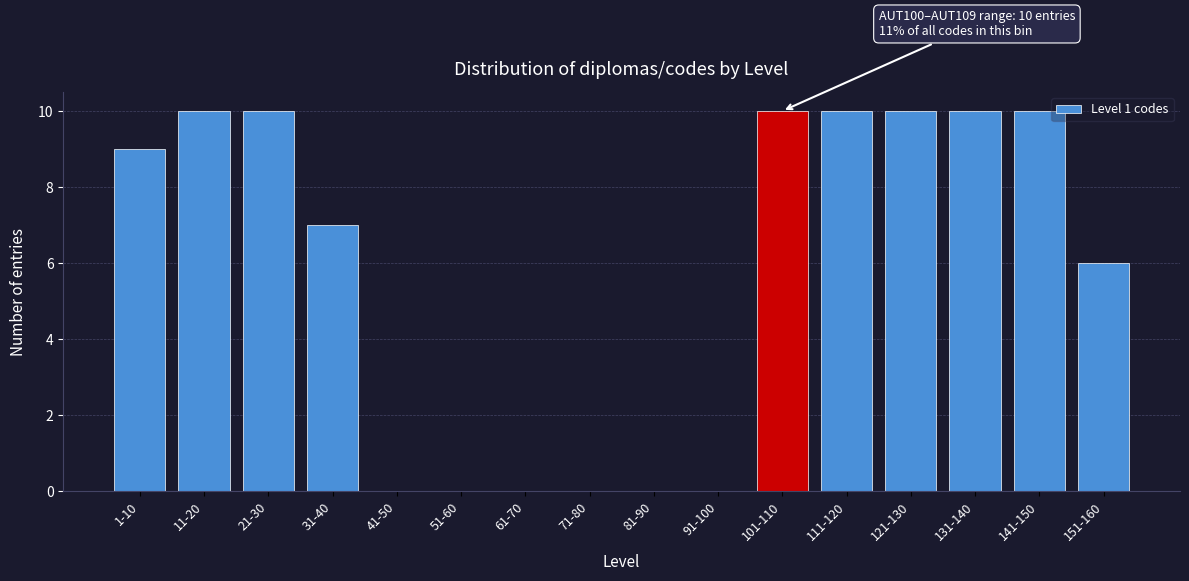

What is the greatest value displayed?

10